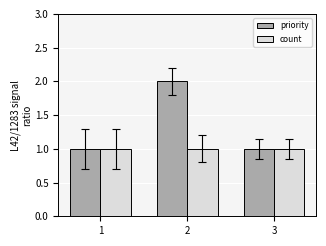

What are all the series names shown in the legend?

priority, count